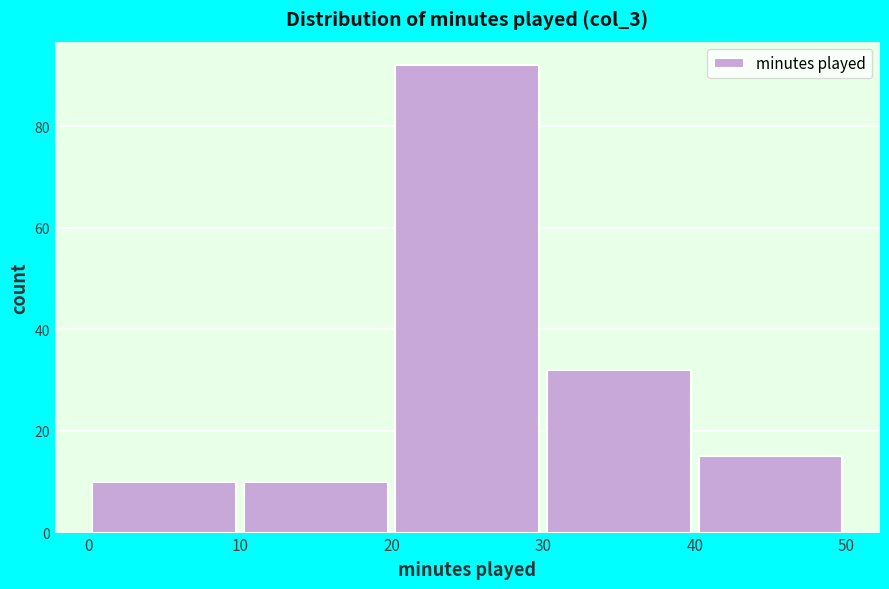

Reading left to right, transcribe this chart: for each bar, give the range it covers on the x-axis and its height. The values are not printed on the chart, so give them approximately, as read against the axis.

0 to 10: 10
10 to 20: 10
20 to 30: 92
30 to 40: 32
40 to 50: 16